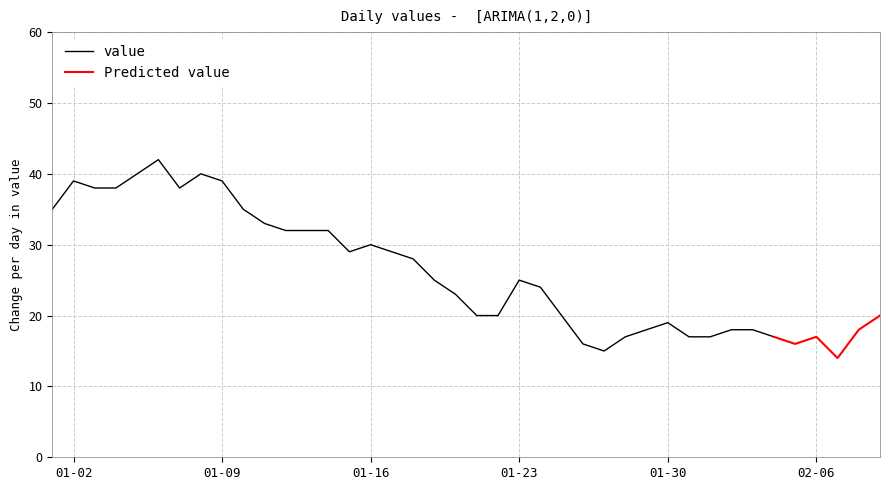

Between 2023-01-06 and 2023-01-17, which is larger?

2023-01-06